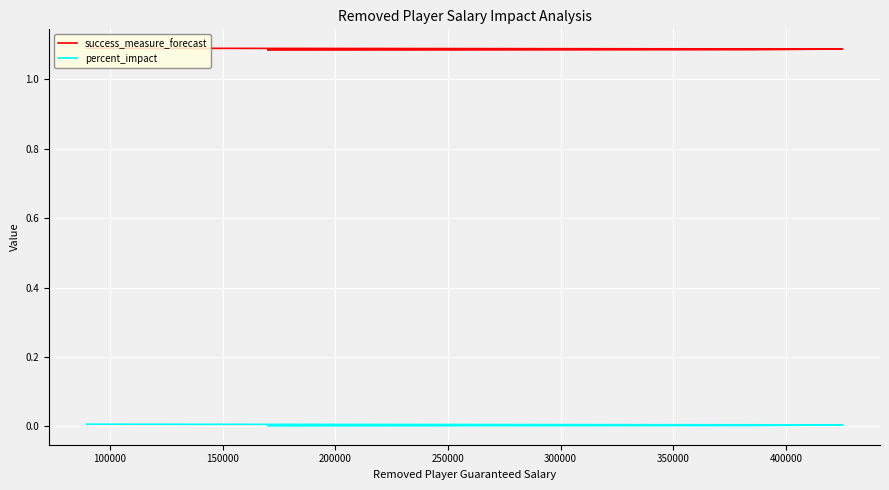

The percent_impact series shows 0.0 at 100000. True or false?

False